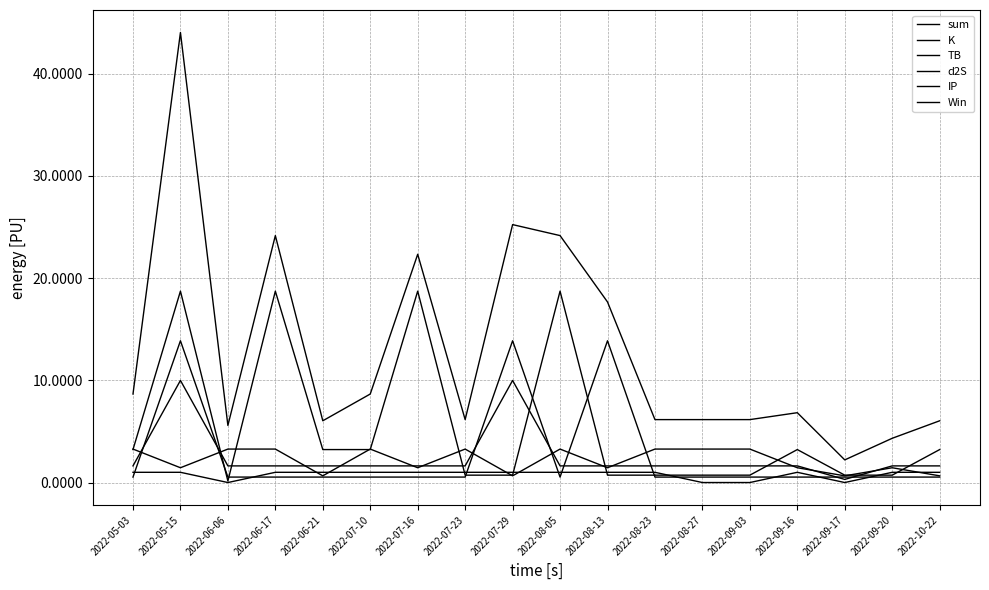

What is the difference between the highest and lowest values at 2022-08-13?

16.9